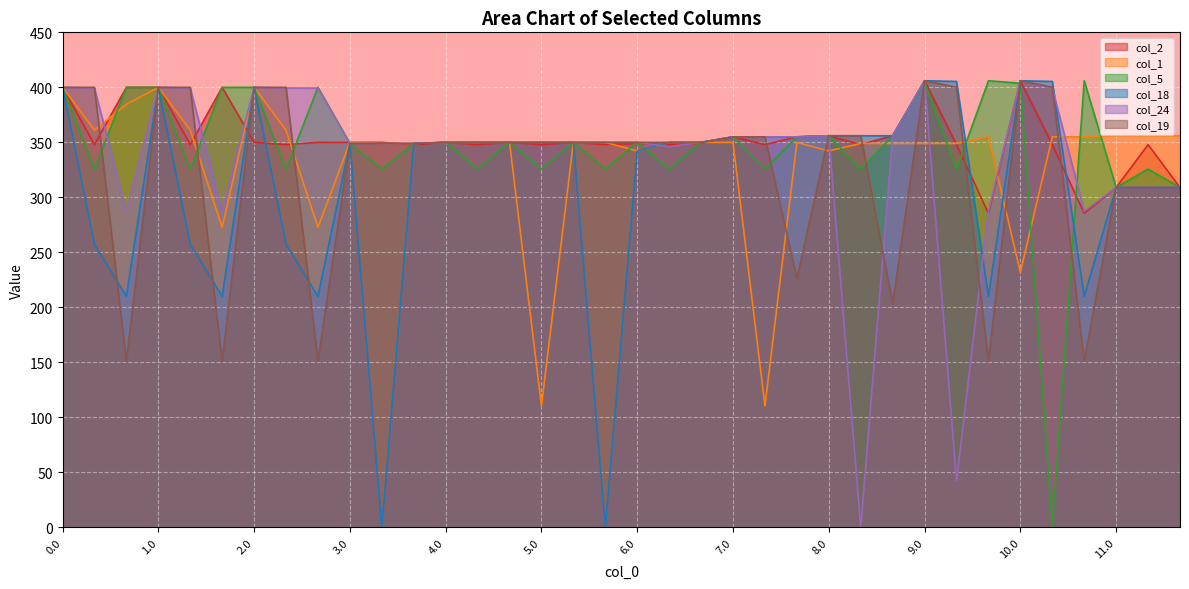

How many interior local peaks does the col_19 series have?

2